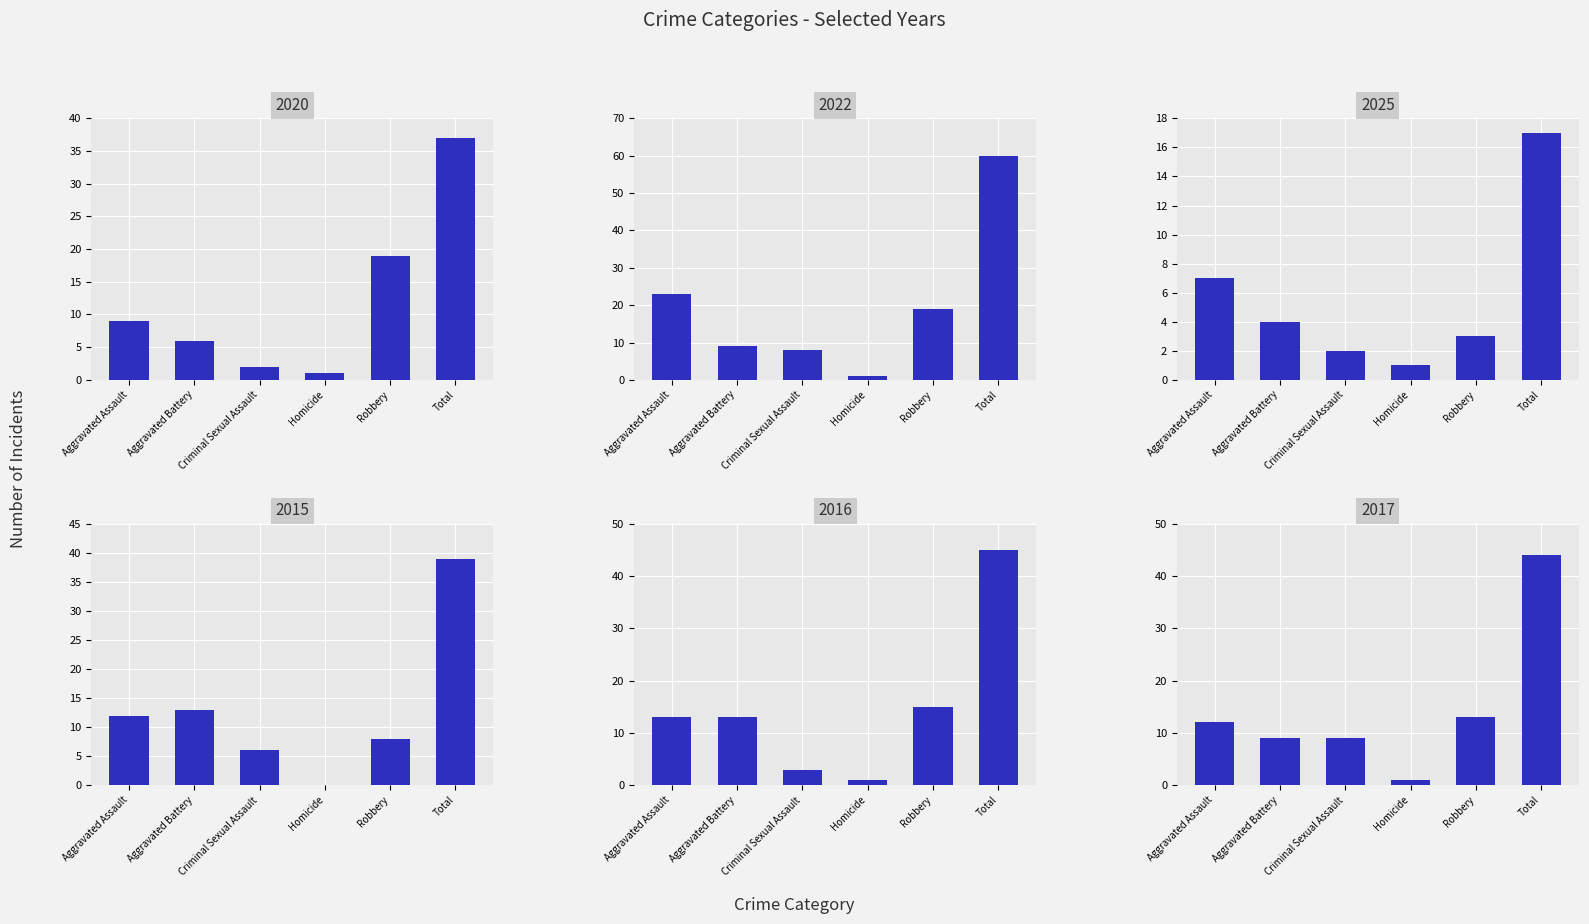

How many bars are there in total?

36